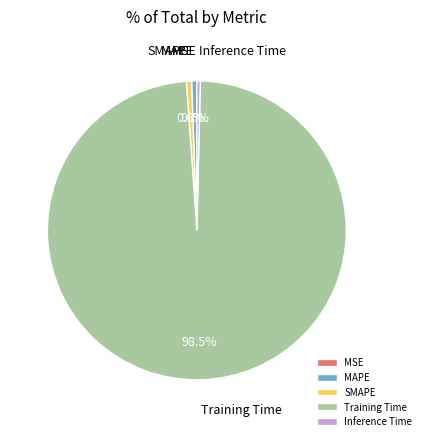

Which category has the biggest portion of the pie?

Training Time